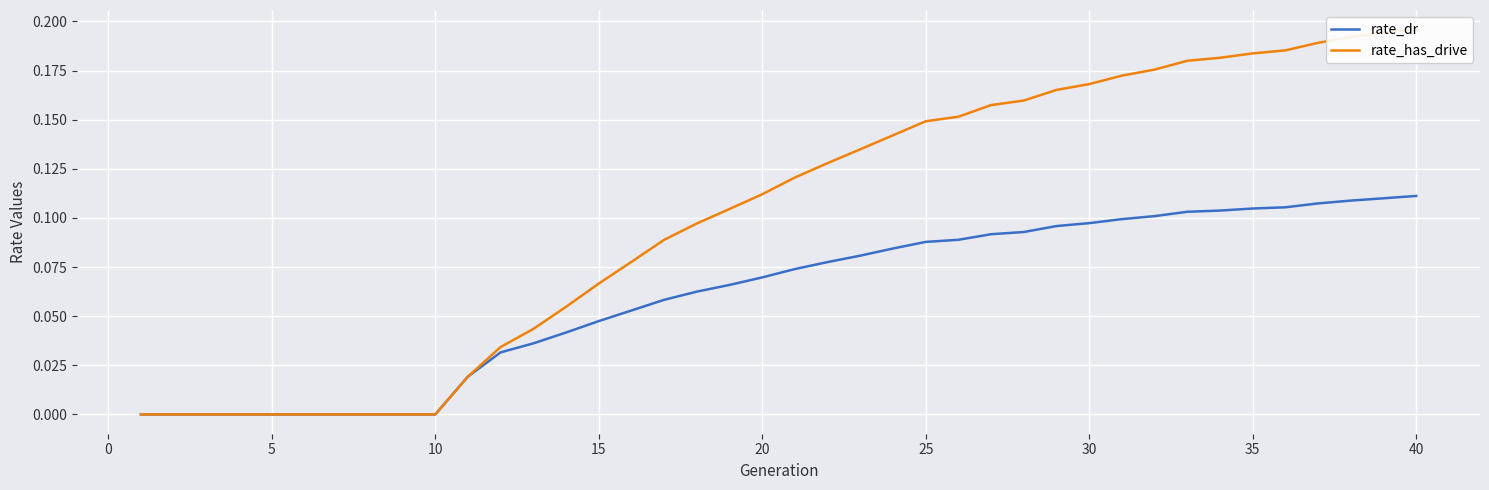

True or false: rate_dr and rate_has_drive cross at least once.

False